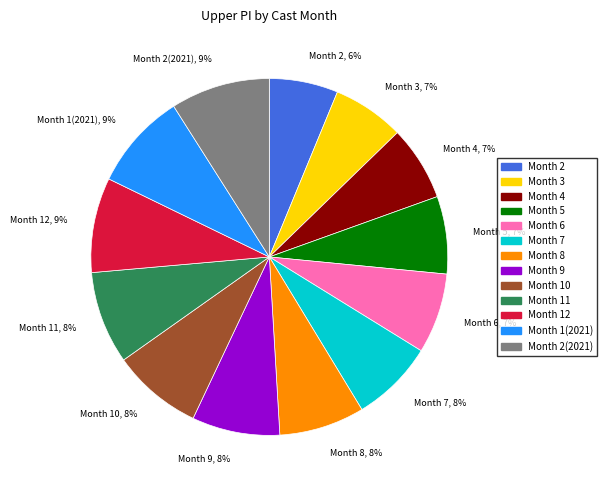

To the nearest percent, what percentage of the pie is Month 8, 8%?

8%